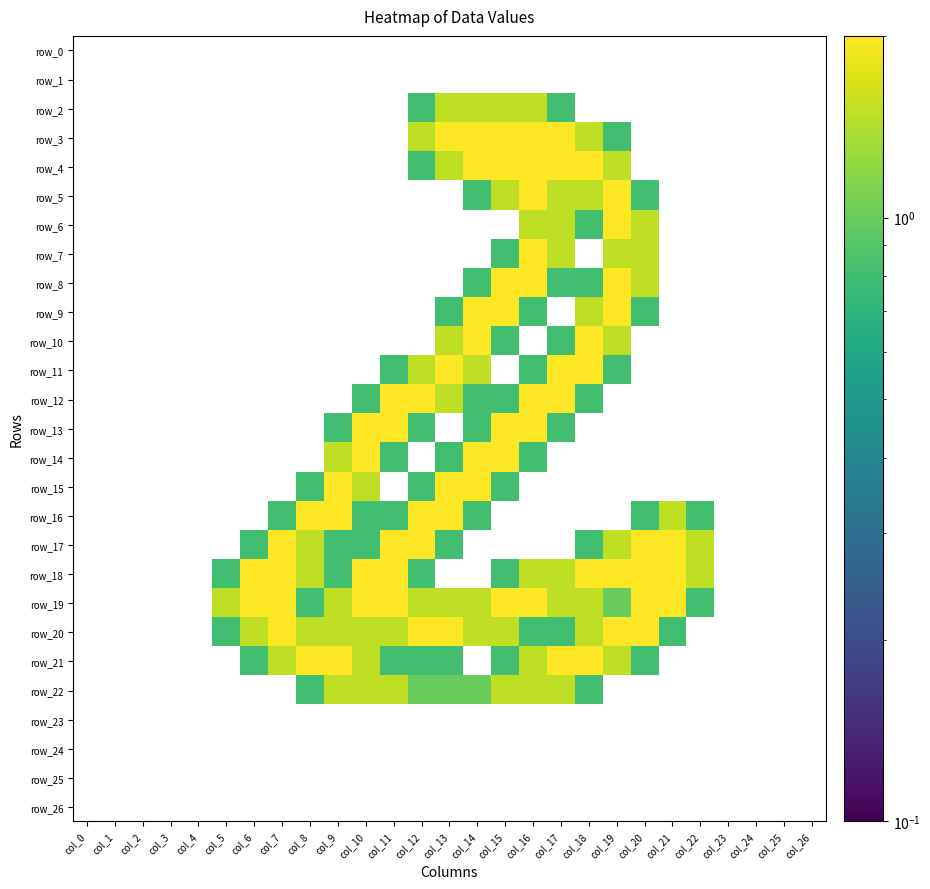

At which label does row_13 reach its peak?

col_10